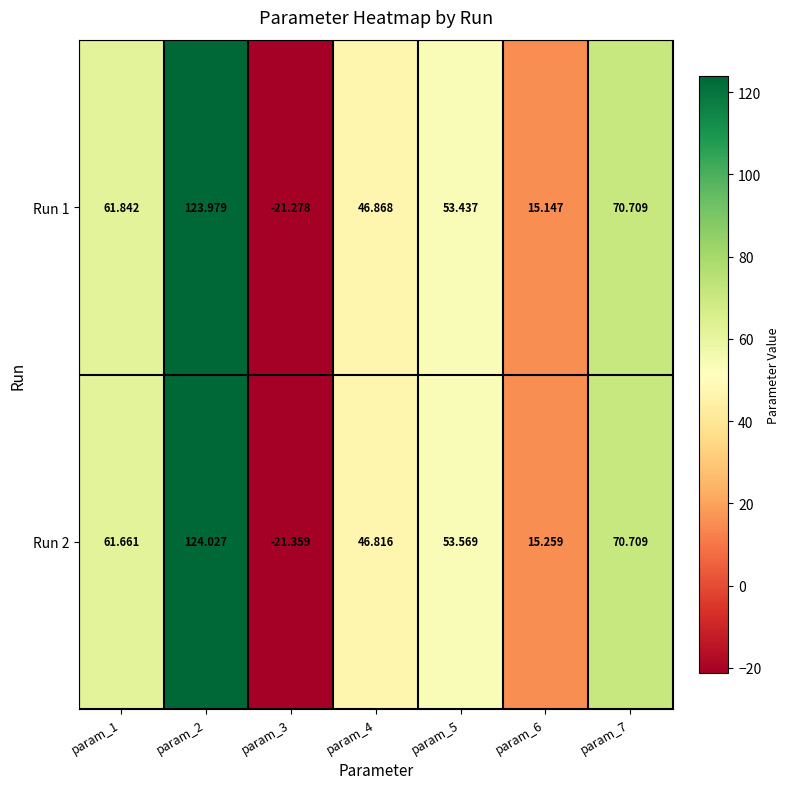

Count the number of data series in this chart.

2